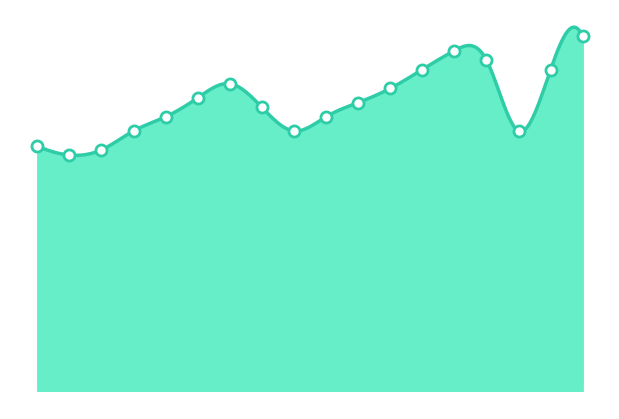

The value at 2016-08 is 7.0. True or false?

True